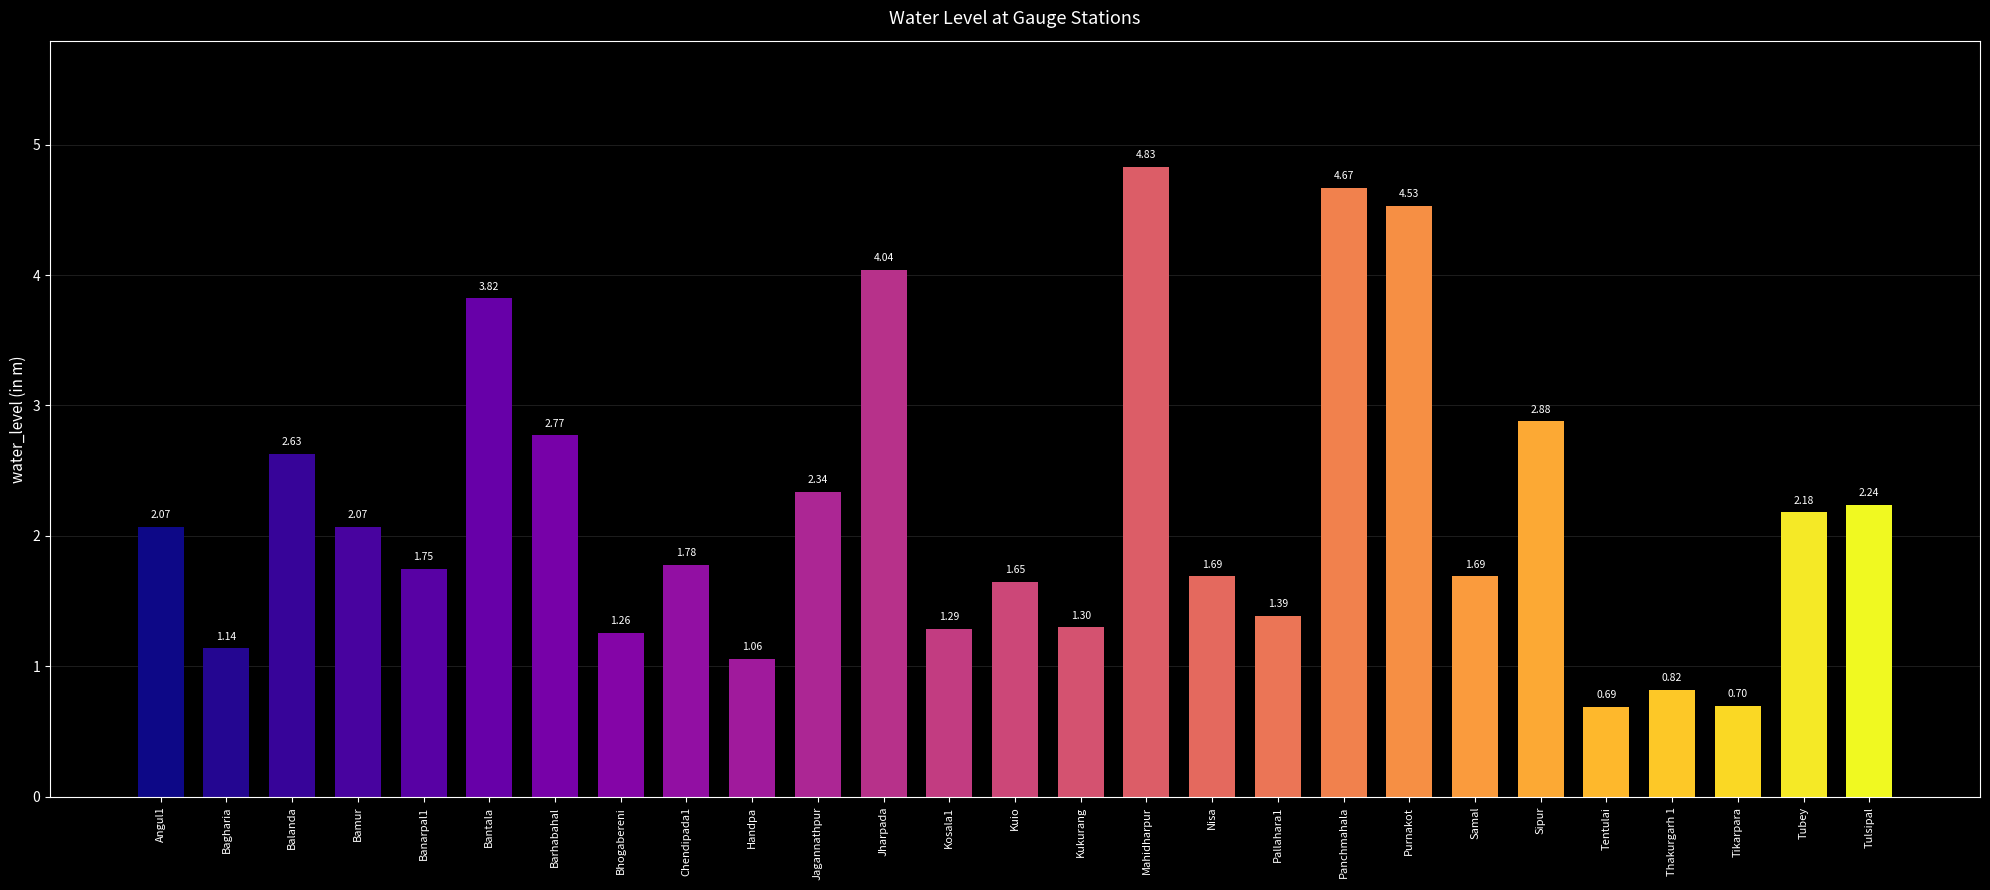

Which has a higher value, Angul1 or Chendipada1?

Angul1